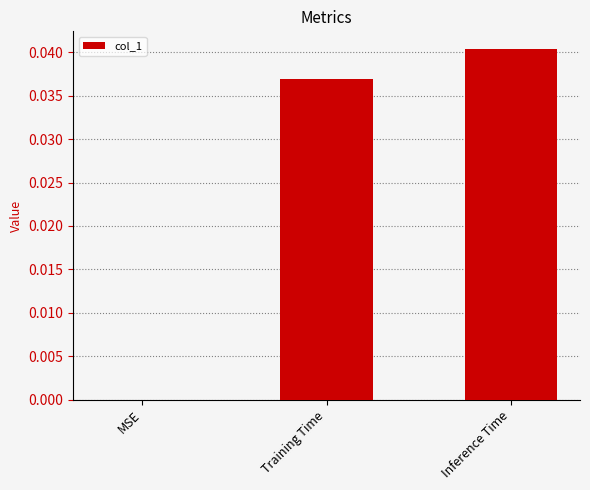

The value at Inference Time is 0.0. True or false?

True